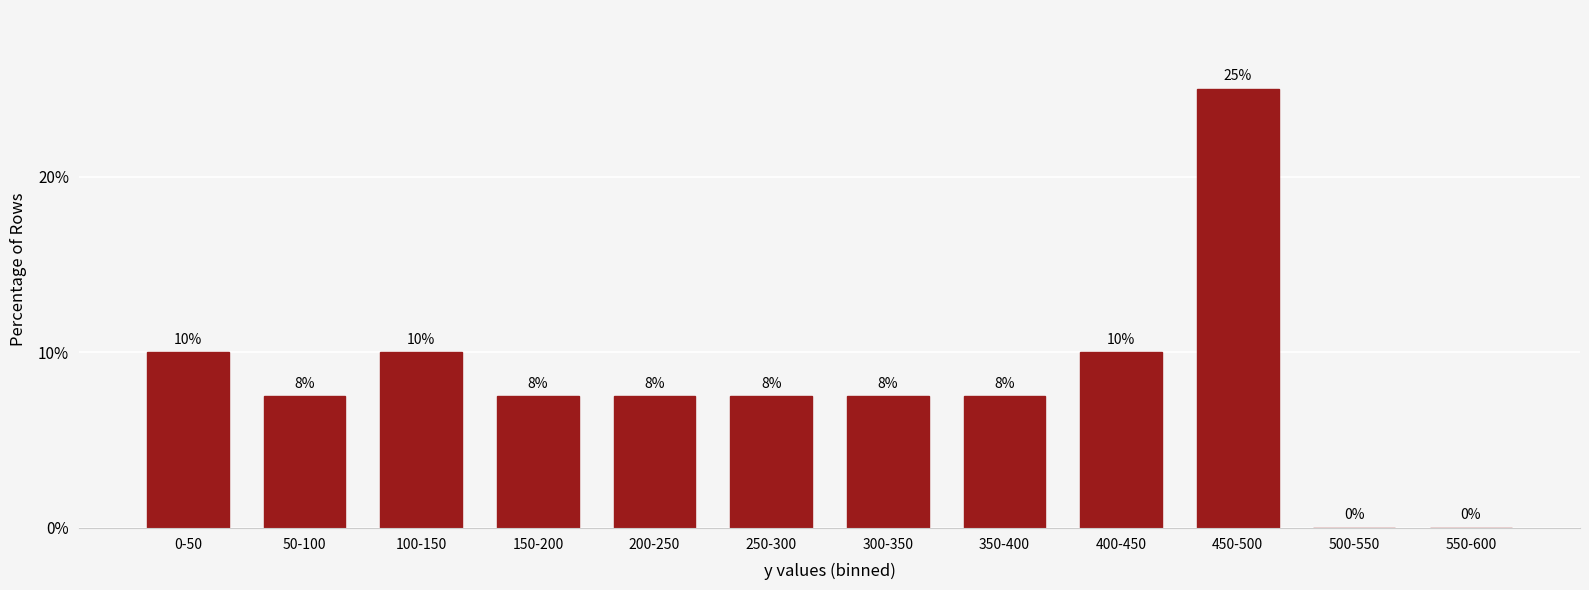

The value at 150-200 is 1.9. True or false?

False